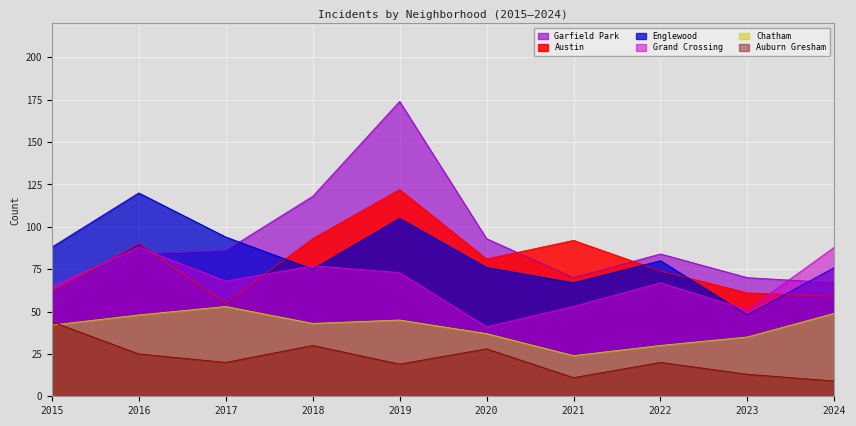

How many lines are shown in the chart?

6